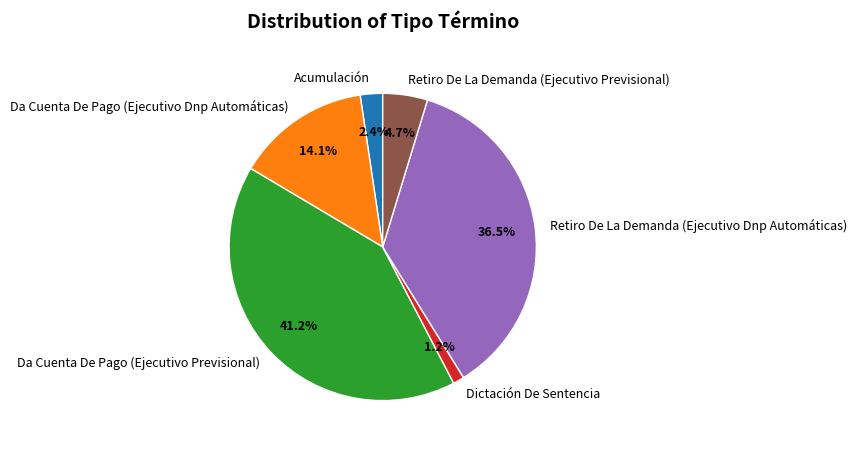

Is there a majority slice in this chart?

No